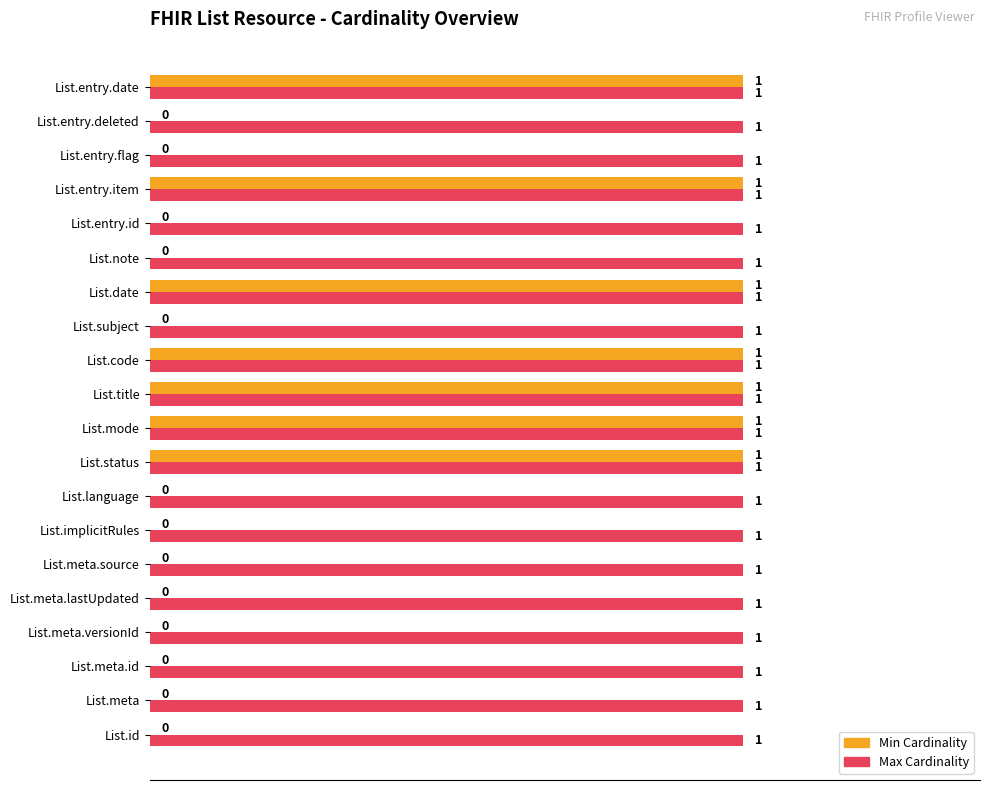

Is it true that Min Cardinality equals -1 at List.note?

False